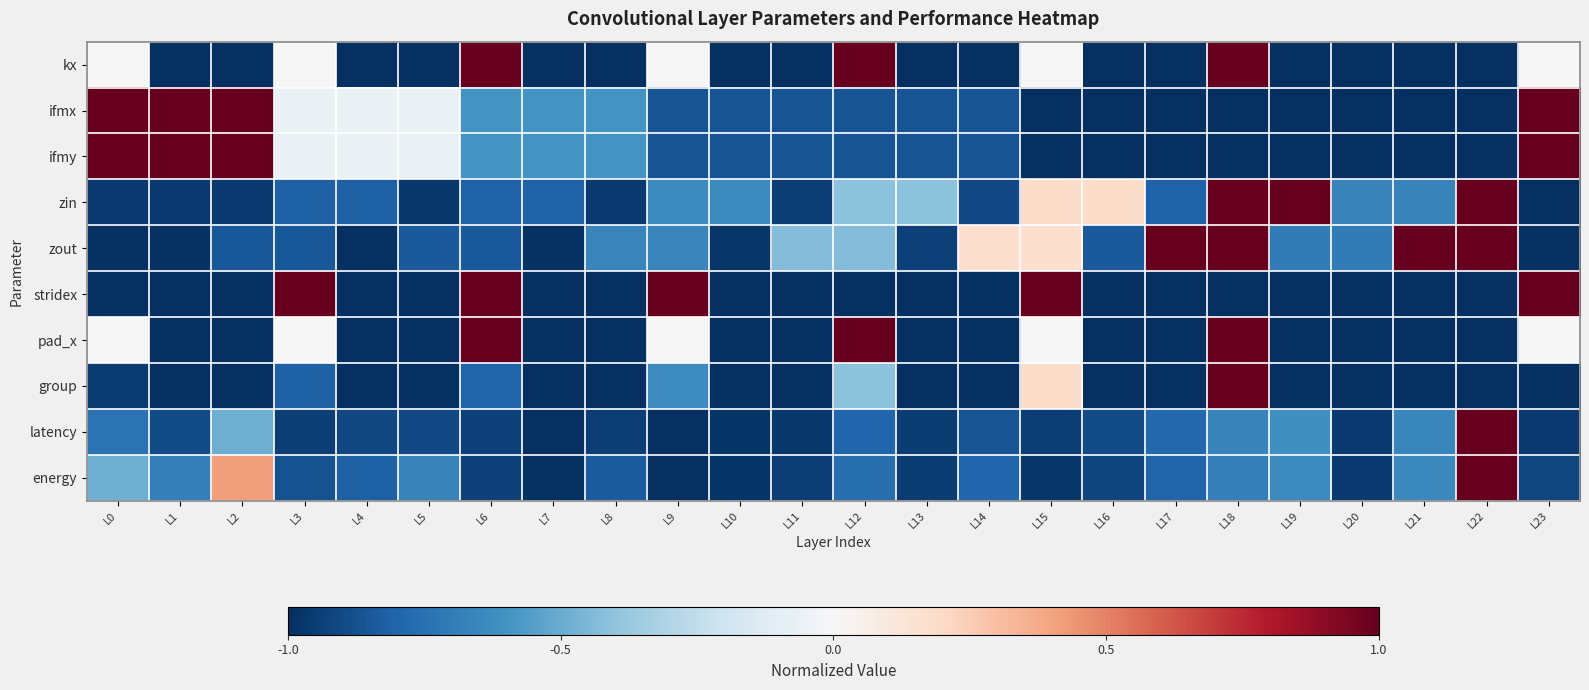

Count the number of categories in the chart.

24